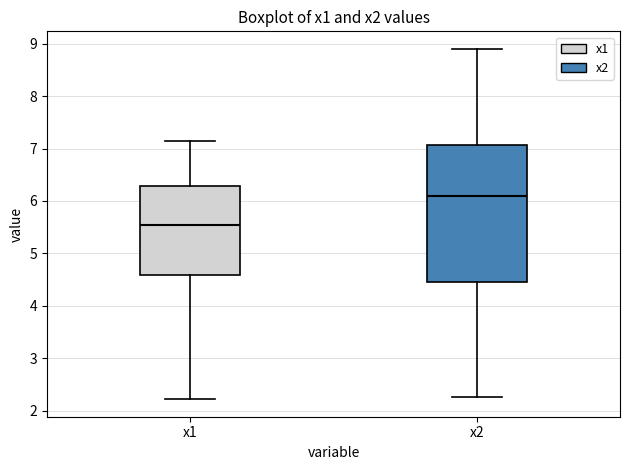

Reading left to right, read every box against the y-axis: the position of its median line, the range the box covers, and the ends of its whiskers. The values are not printed on the chart, so give them approximately, as read against the axis.

x1: median 5.5, box 4.6 to 6.3, whiskers 2.2 to 7.2
x2: median 6.1, box 4.5 to 7.1, whiskers 2.3 to 8.9